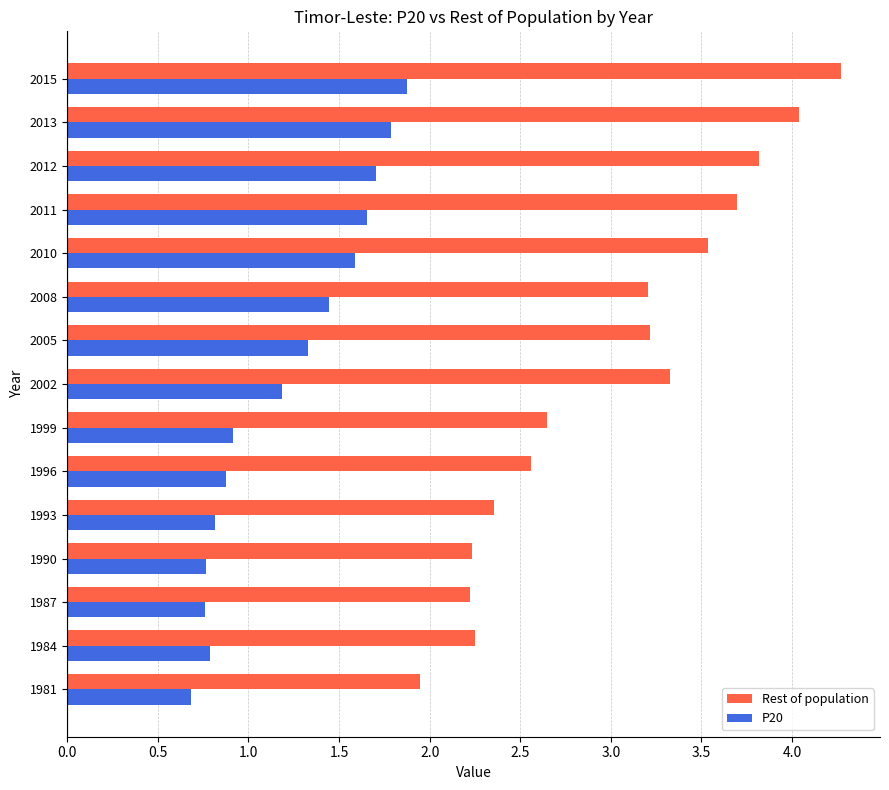

How many series are shown in this chart?

2